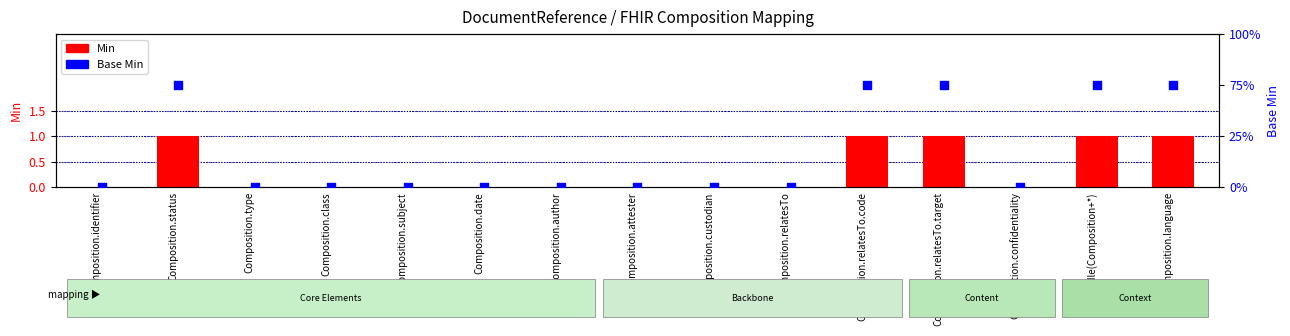

Which series has the largest total across all categories?

Min